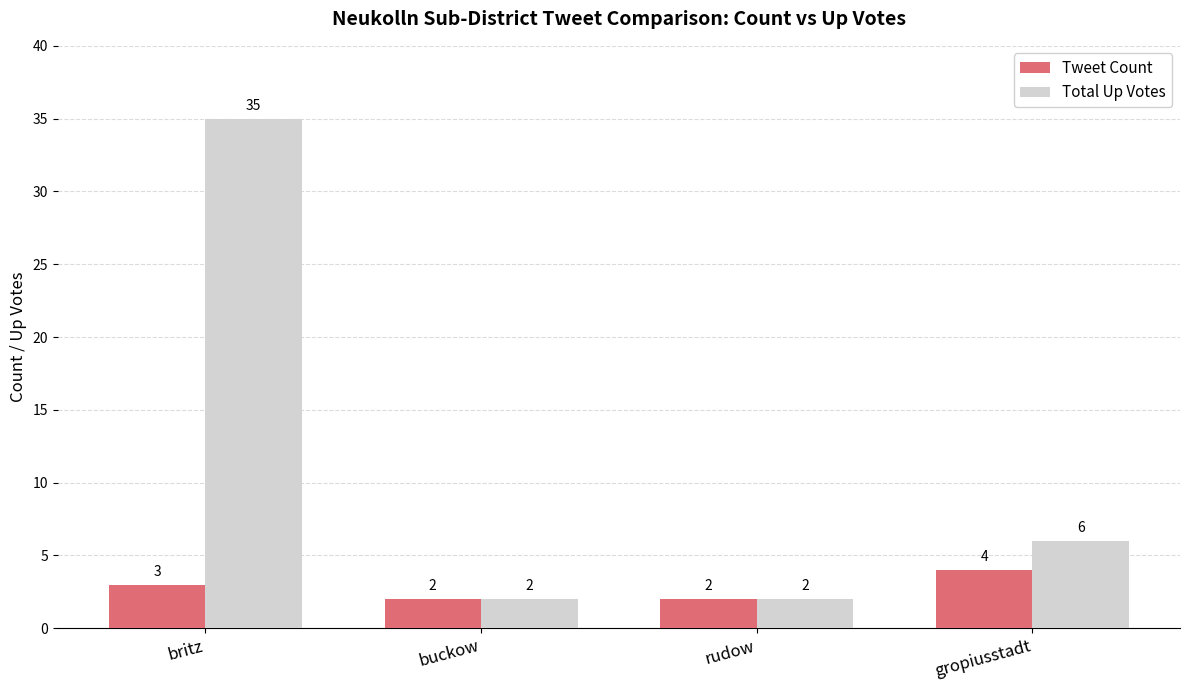

Does the chart contain any negative values?

No